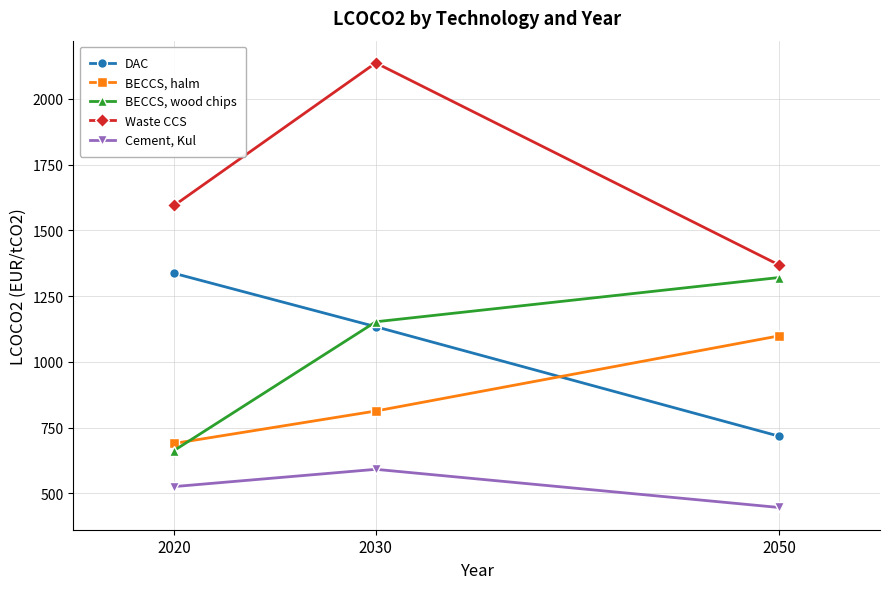

How many data points in BECCS, wood chips are above 1152?

2